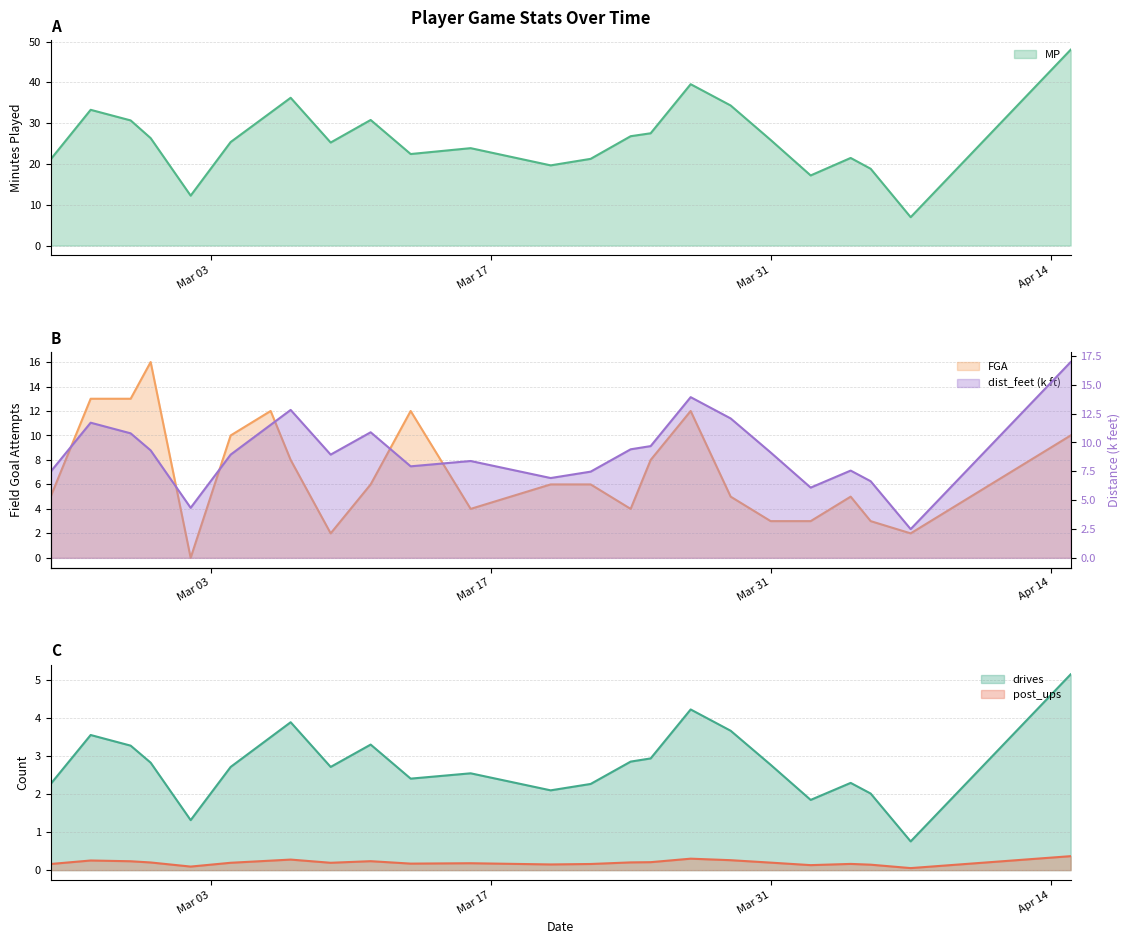

How many interior local valleys does the FGA series have?

5